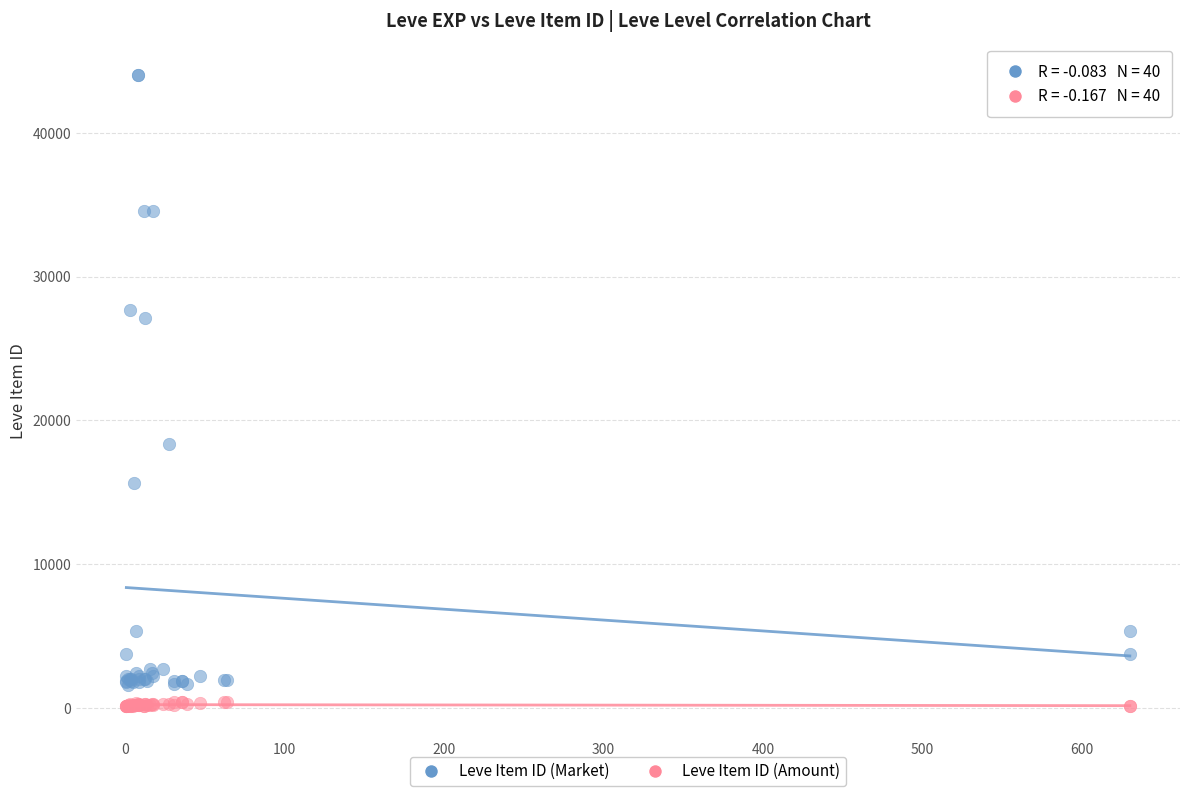

Which series has the widest spread of Y values?

Leve Item ID (Market)